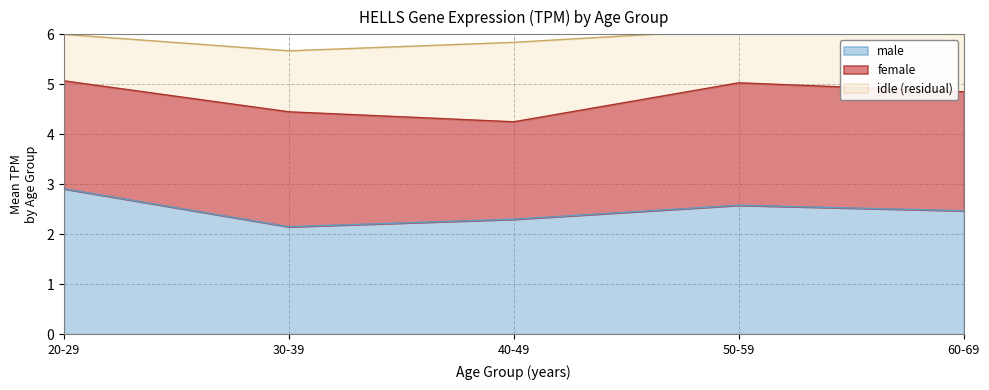

At which label is male closest to 2?

30-39